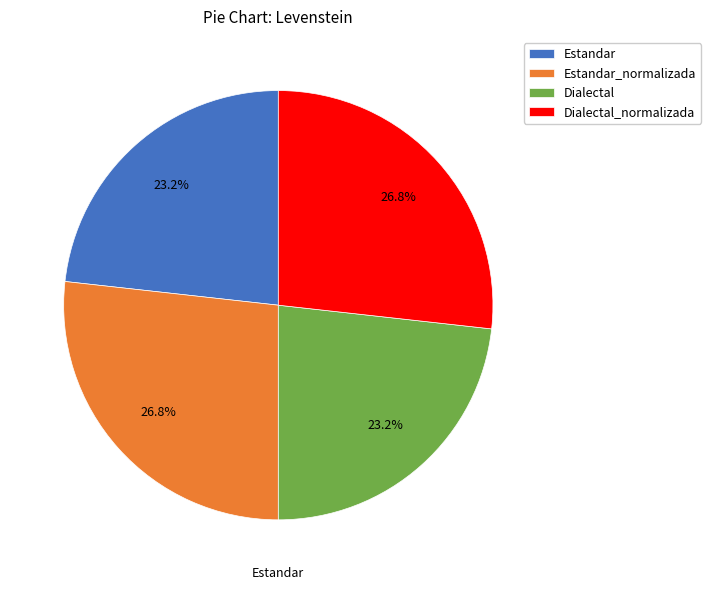

What is the ratio of the value at Dialectal_normalizada to the value at Estandar_normalizada?

1.0